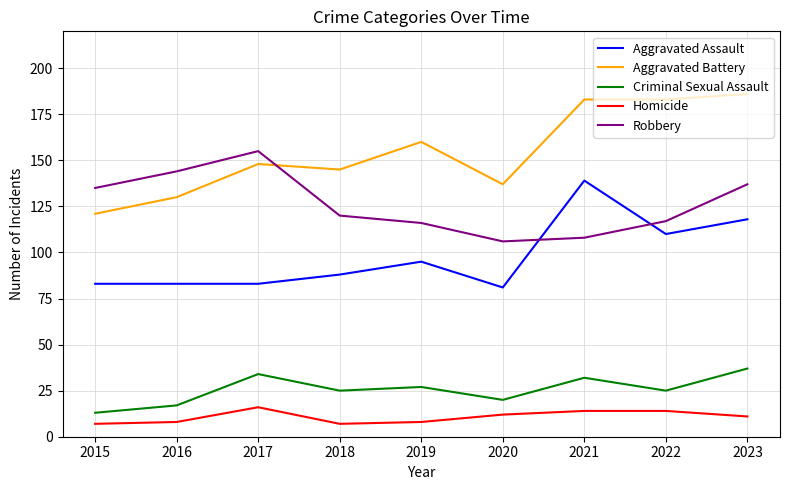

Which series ends up on top after the final intersection of Aggravated Assault and Robbery?

Robbery